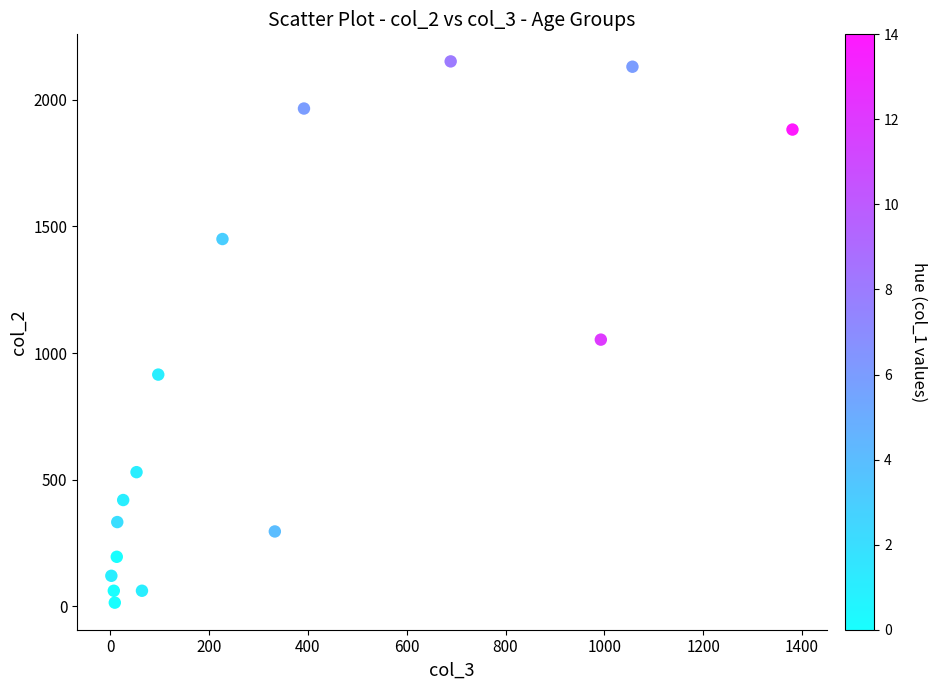

What is the range of X values (max minus min)?

1379